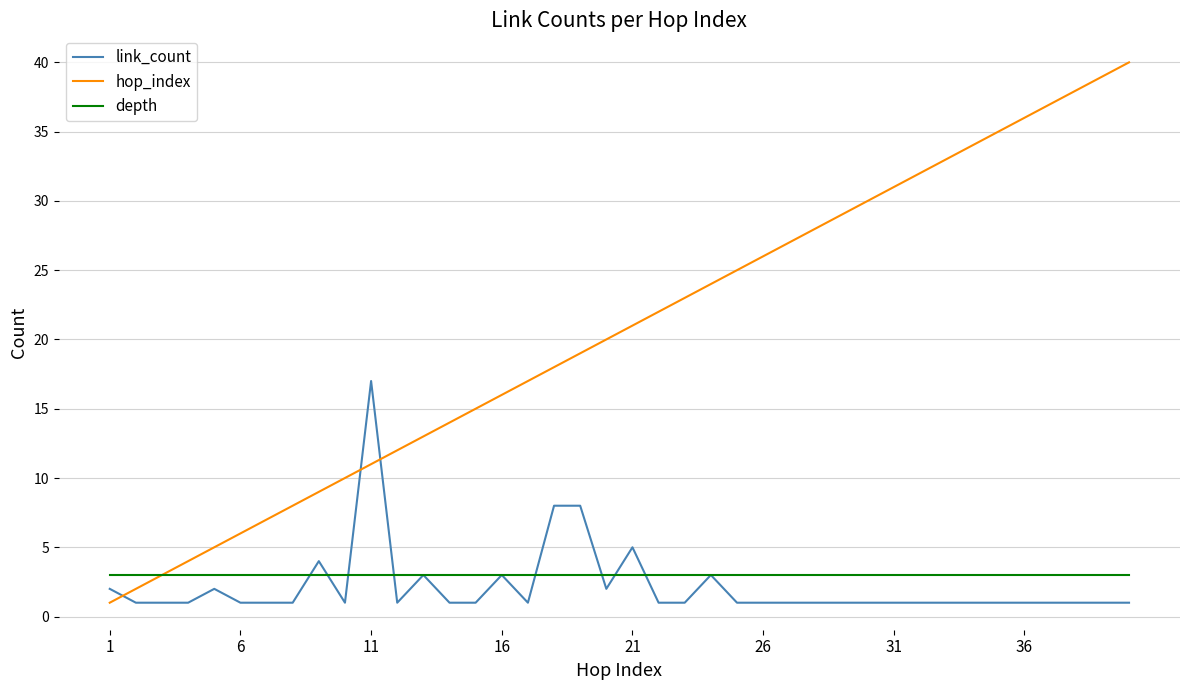

Rank the series by their maximum value, from highest to lowest.

hop_index, link_count, depth